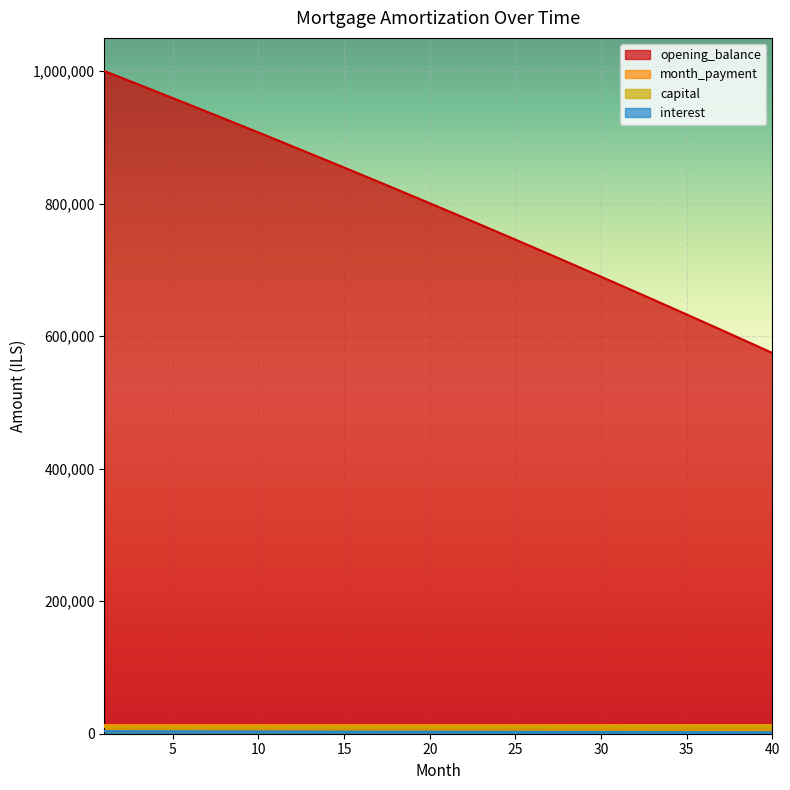

What is the sum of the opening_balance values at 20 and 29?

1501426.6